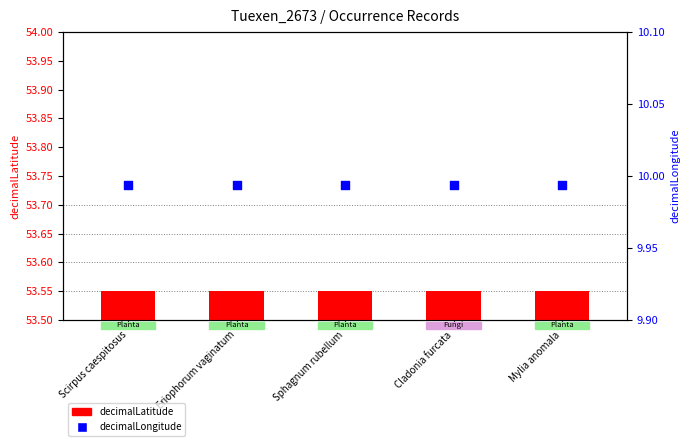

What is the total value across all series at Mylia anomala?

63.5